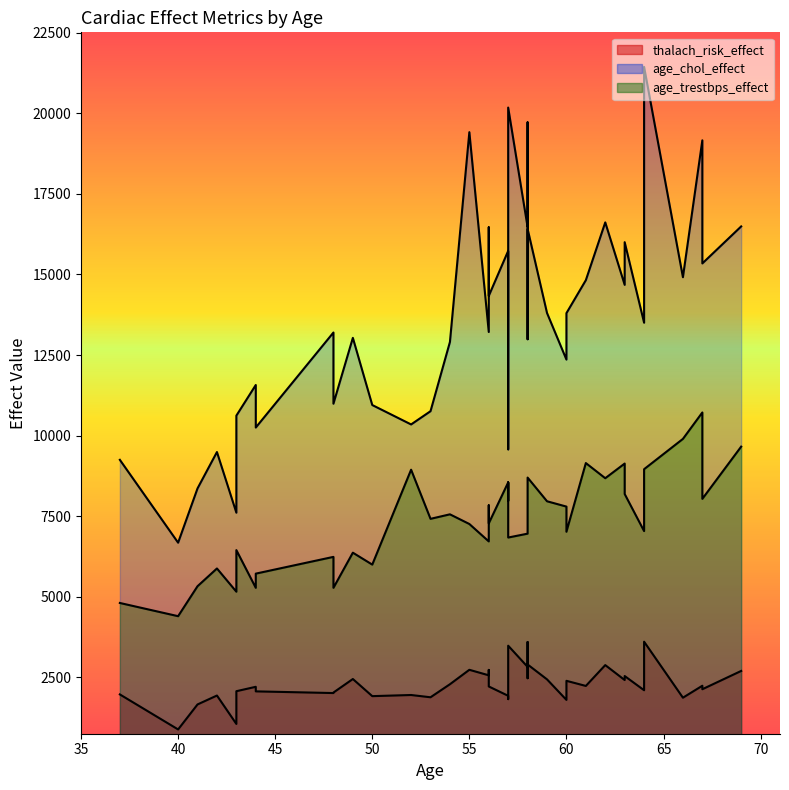

In age_chol_effect, how many points are higher than both neighbors (excluding endpoints)?

9